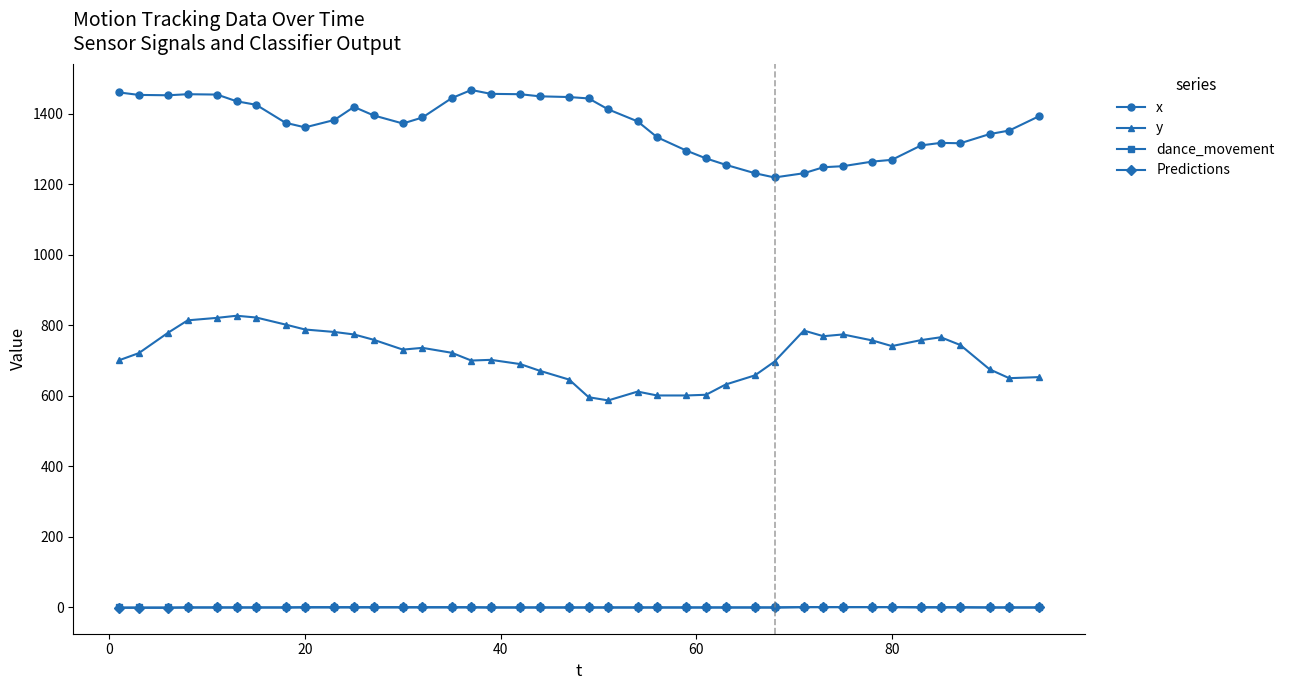

How many data points in y are less than 731?

20